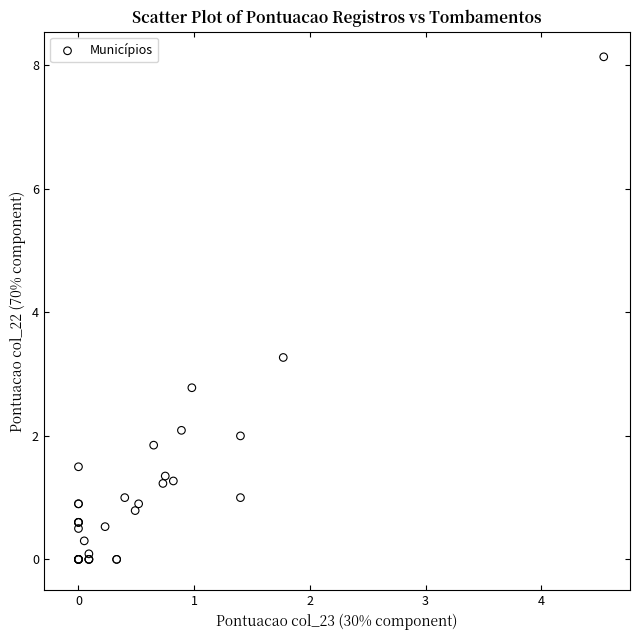

What Y value in the scatter plot is closest to 4?

3.3